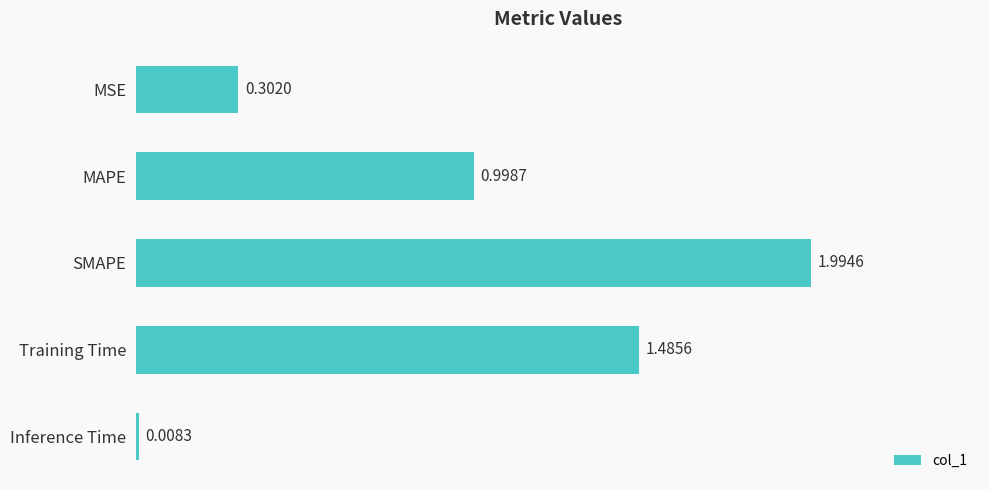

What is the difference between the maximum and minimum values?

2.0